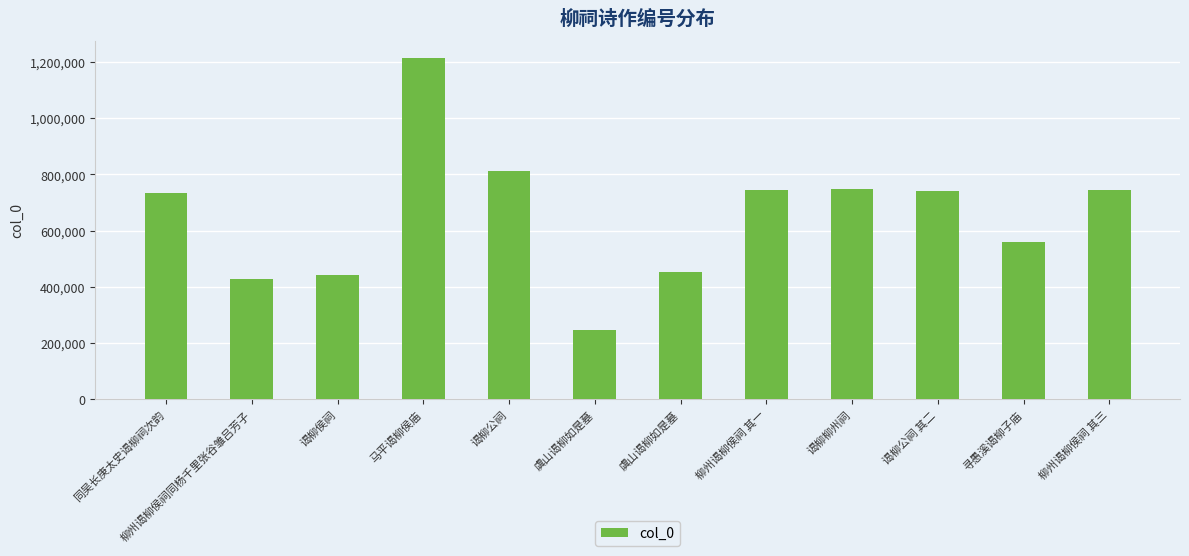

List the labels in order of value, smallest first.

虞山谒柳如是墓, 柳州谒柳侯祠同杨千里张谷雏吕芳子, 谒柳侯祠, 虞山谒柳如是墓, 寻愚溪谒柳子庙, 同吴长庚太史谒柳祠次韵, 谒柳公祠 其二, 柳州谒柳侯祠 其一, 柳州谒柳侯祠 其三, 谒柳柳州祠, 谒柳公祠, 马平谒柳侯庙